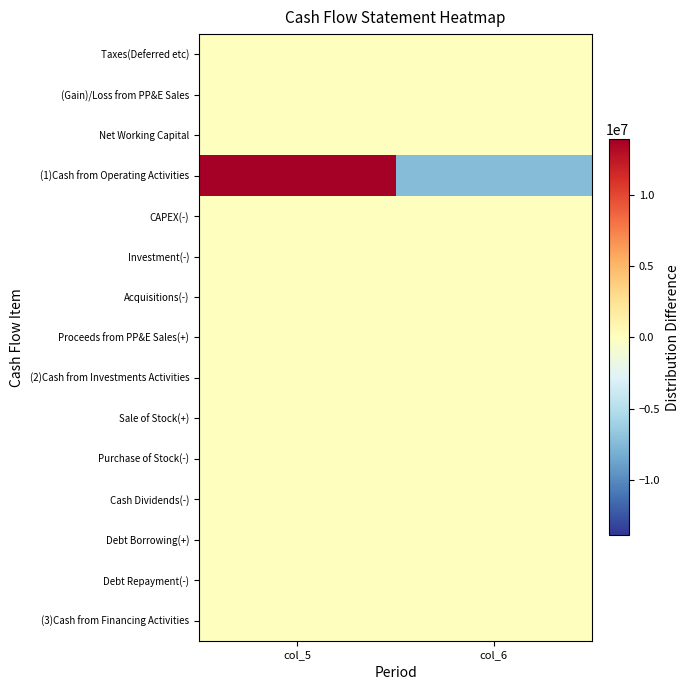

Count the number of data series in this chart.

15